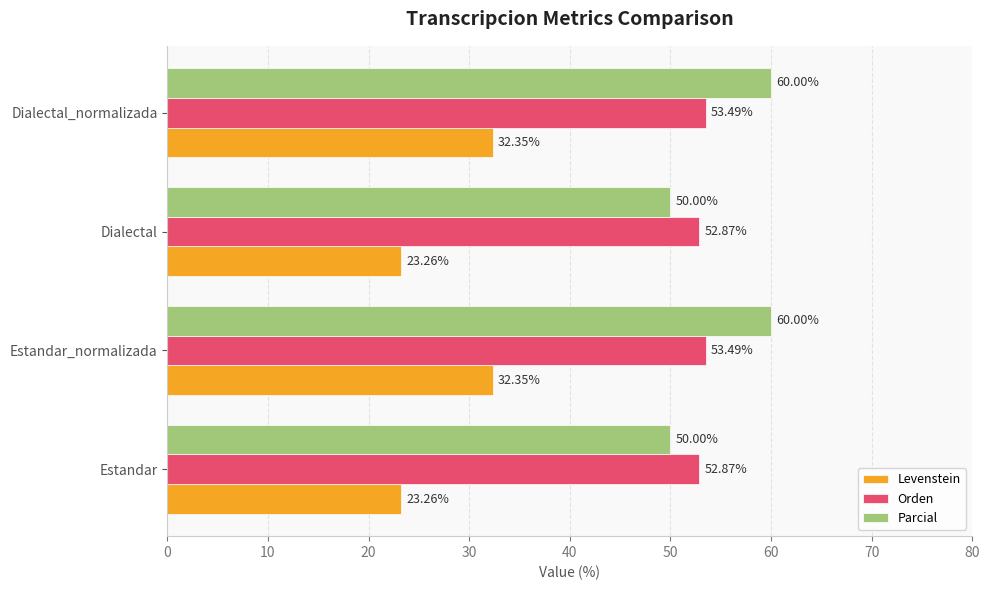

Which series has the largest range (max minus min)?

Parcial